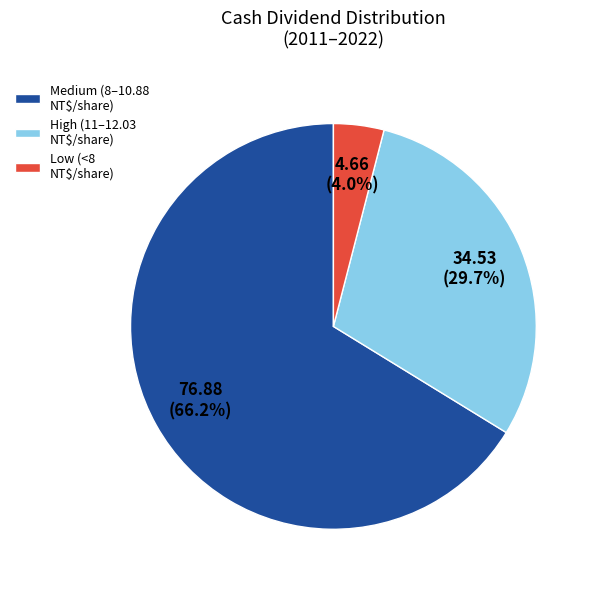

How many slices are in this pie chart?

3